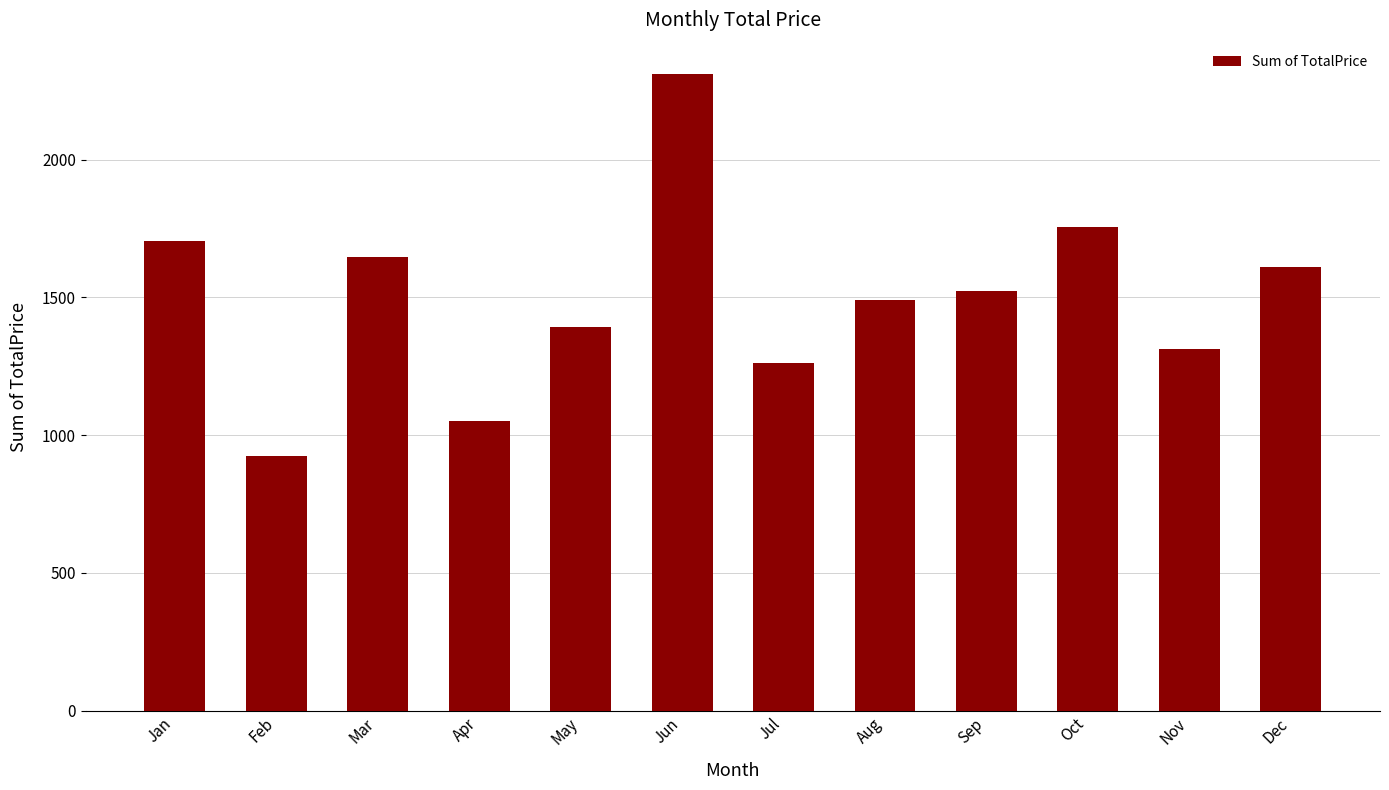

At which category does the chart reach its peak across all series?

Jun